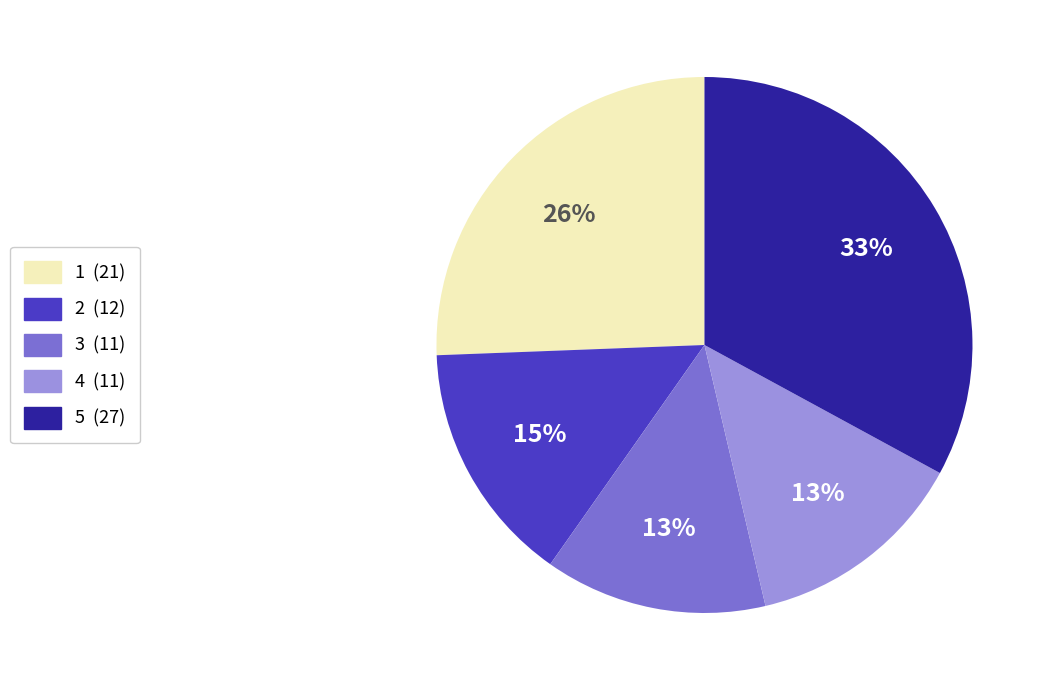

Is there any slice that represents more than half of the pie?

No